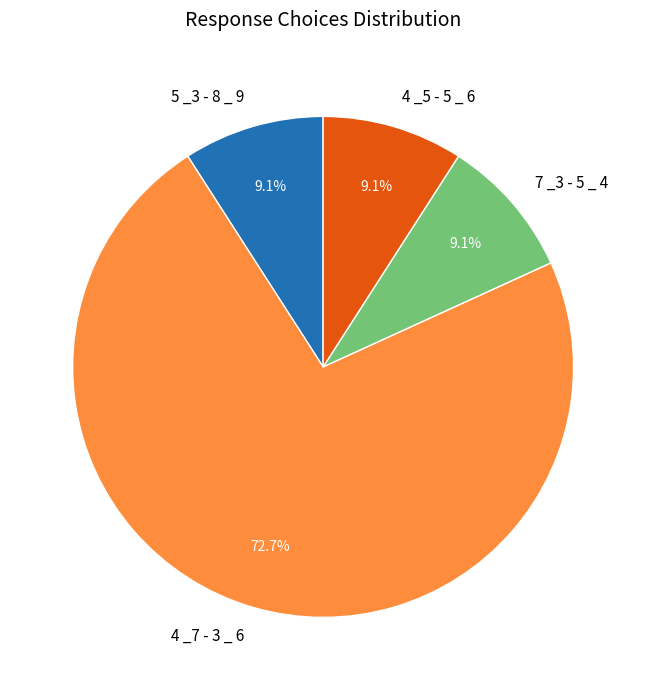

How many slices are in this pie chart?

4